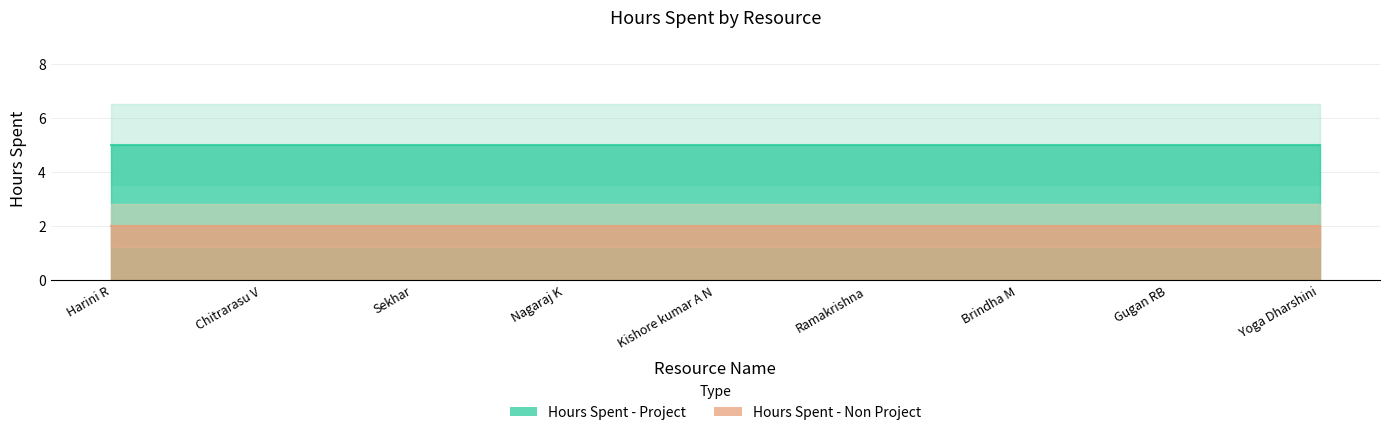

Reading left to right, transcribe all the data shown in this chart.

Hours Spent - Project: 5	5	5	5	5	5	5	5	5
Hours Spent - Non Project: 2	2	2	2	2	2	2	2	2